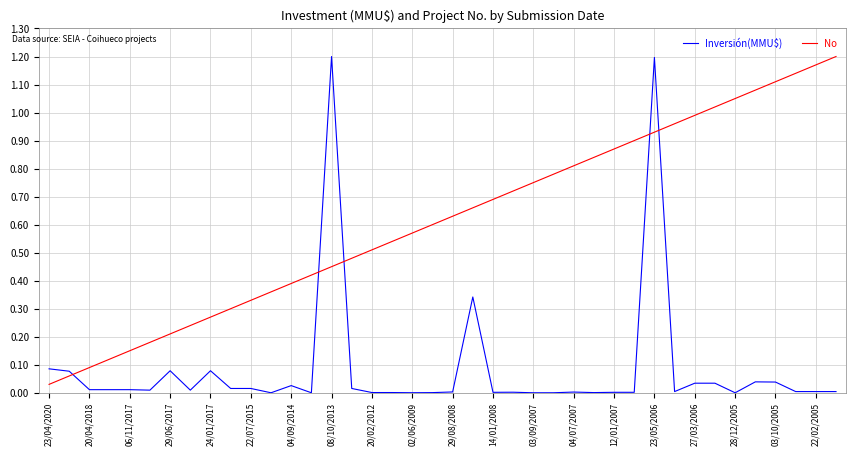

Which series ends up on top after the final intersection of Inversión(MMU$) and No?

No